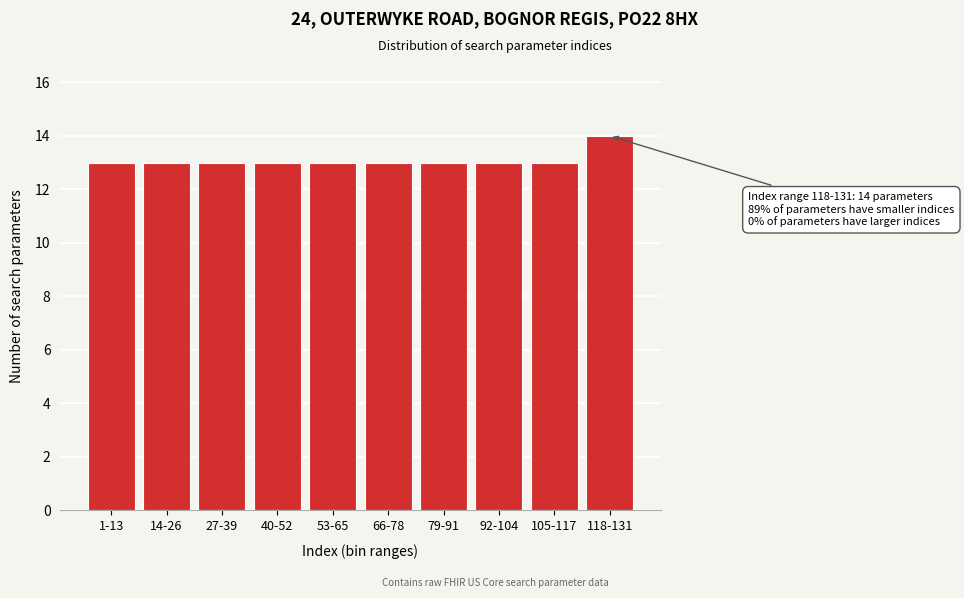

Reading left to right, transcribe all the data shown in this chart.

1-13=13	14-26=13	27-39=13	40-52=13	53-65=13	66-78=13	79-91=13	92-104=13	105-117=13	118-131=14